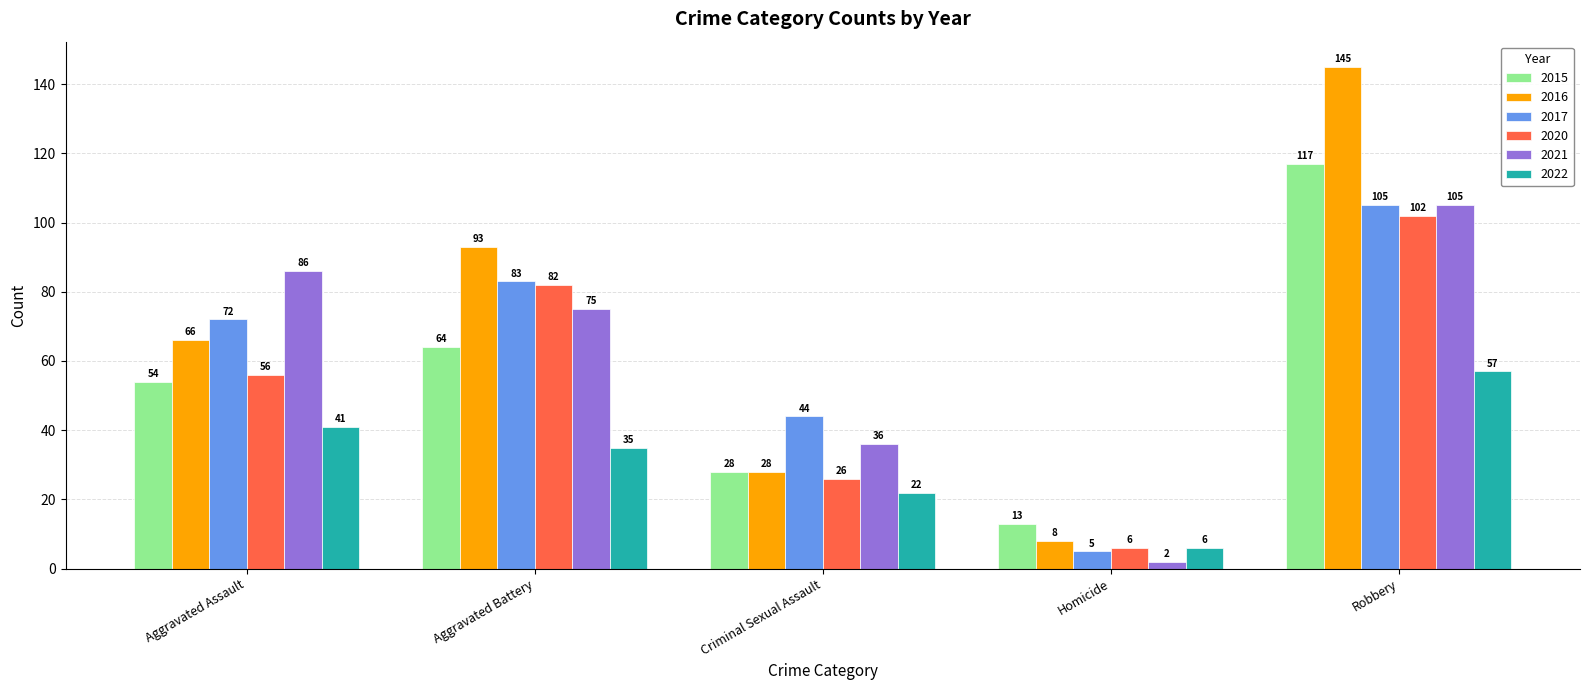

True or false: 2017 has a value of 105 at Robbery.

True